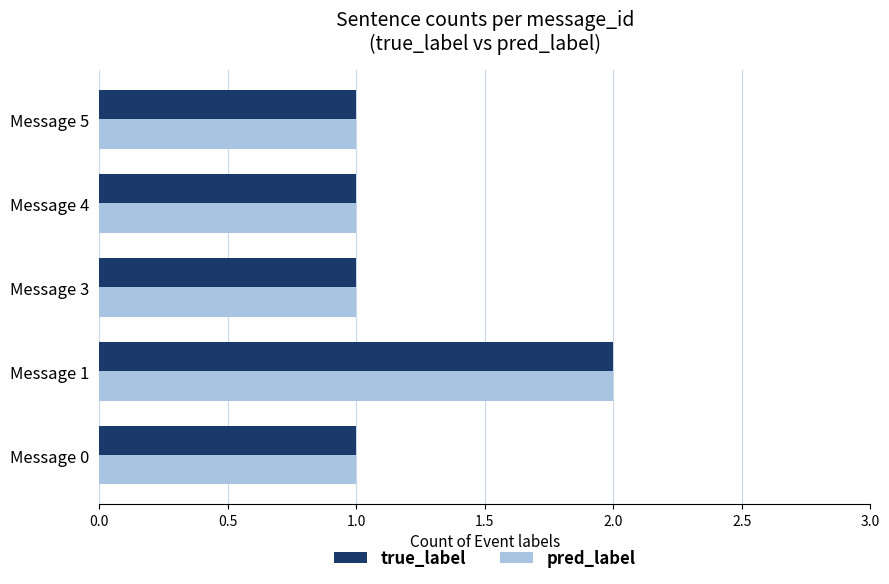

Which category has the highest value in the true_label series?

Message 1